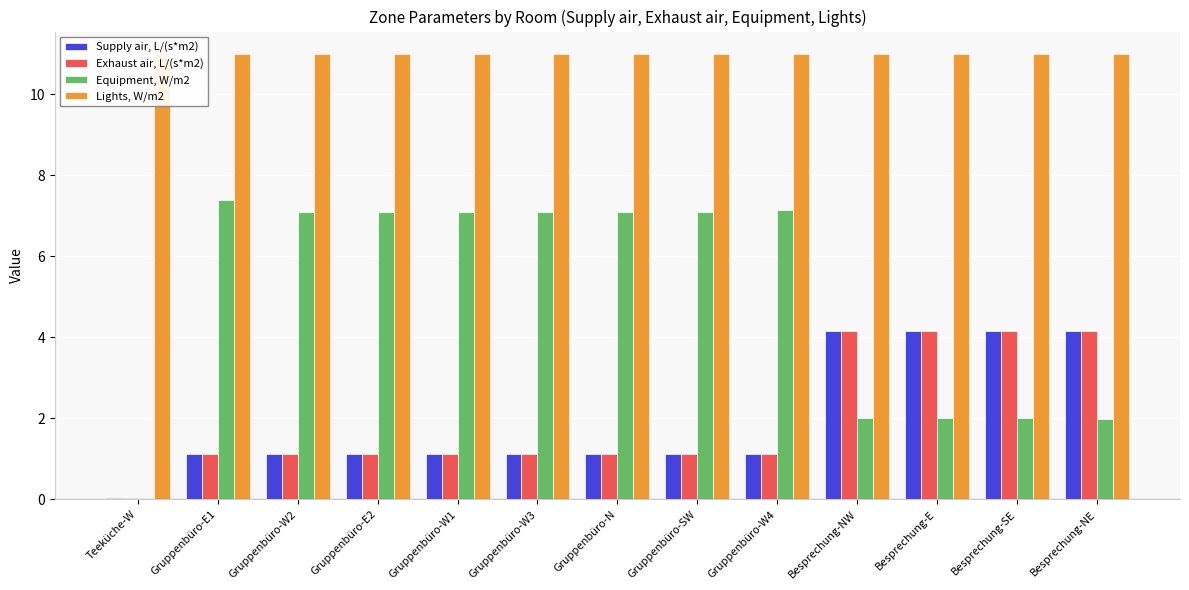

Reading left to right, list all the values displayed in this chart.

Supply air, L/(s*m2): 0.0	1.1	1.1	1.1	1.1	1.1	1.1	1.1	1.1	4.2	4.2	4.2	4.2
Exhaust air, L/(s*m2): 0.0	1.1	1.1	1.1	1.1	1.1	1.1	1.1	1.1	4.2	4.2	4.2	4.2
Equipment, W/m2: 0.0	7.4	7.1	7.1	7.1	7.1	7.1	7.1	7.1	2.0	2.0	2.0	2.0
Lights, W/m2: 11.0	11.0	11.0	11.0	11.0	11.0	11.0	11.0	11.0	11.0	11.0	11.0	11.0